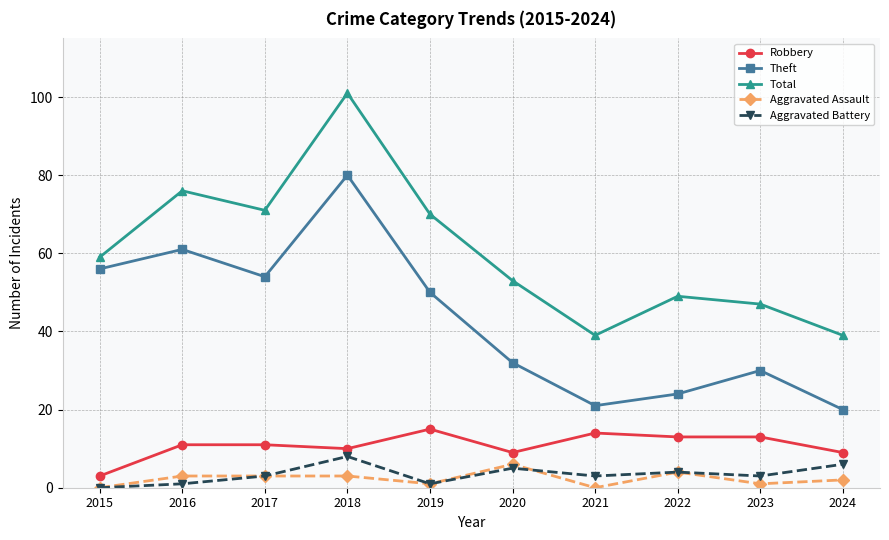

True or false: Theft and Total intersect in this chart.

False